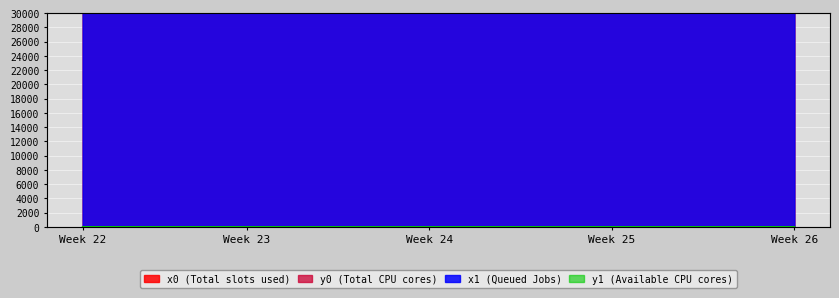

What is the maximum value shown in the chart?

29999.9